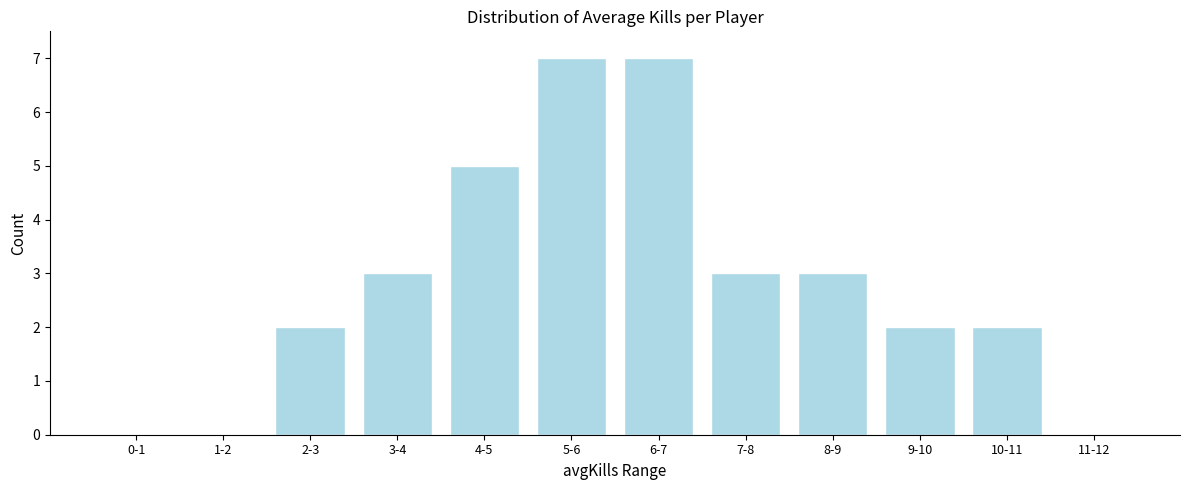

Reading right to left, what are all the values shown in this chart?

11-12=0	10-11=2	9-10=2	8-9=3	7-8=3	6-7=7	5-6=7	4-5=5	3-4=3	2-3=2	1-2=0	0-1=0